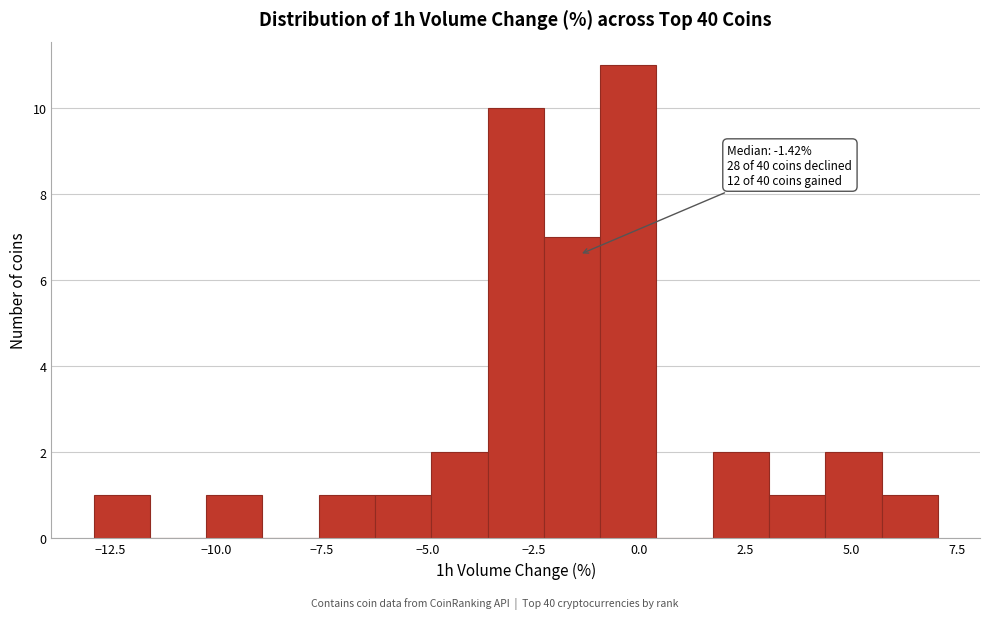

Around what value on the x-axis is the tallest bar? Give the approximate position of its centre, as read against the axis.

-0.5